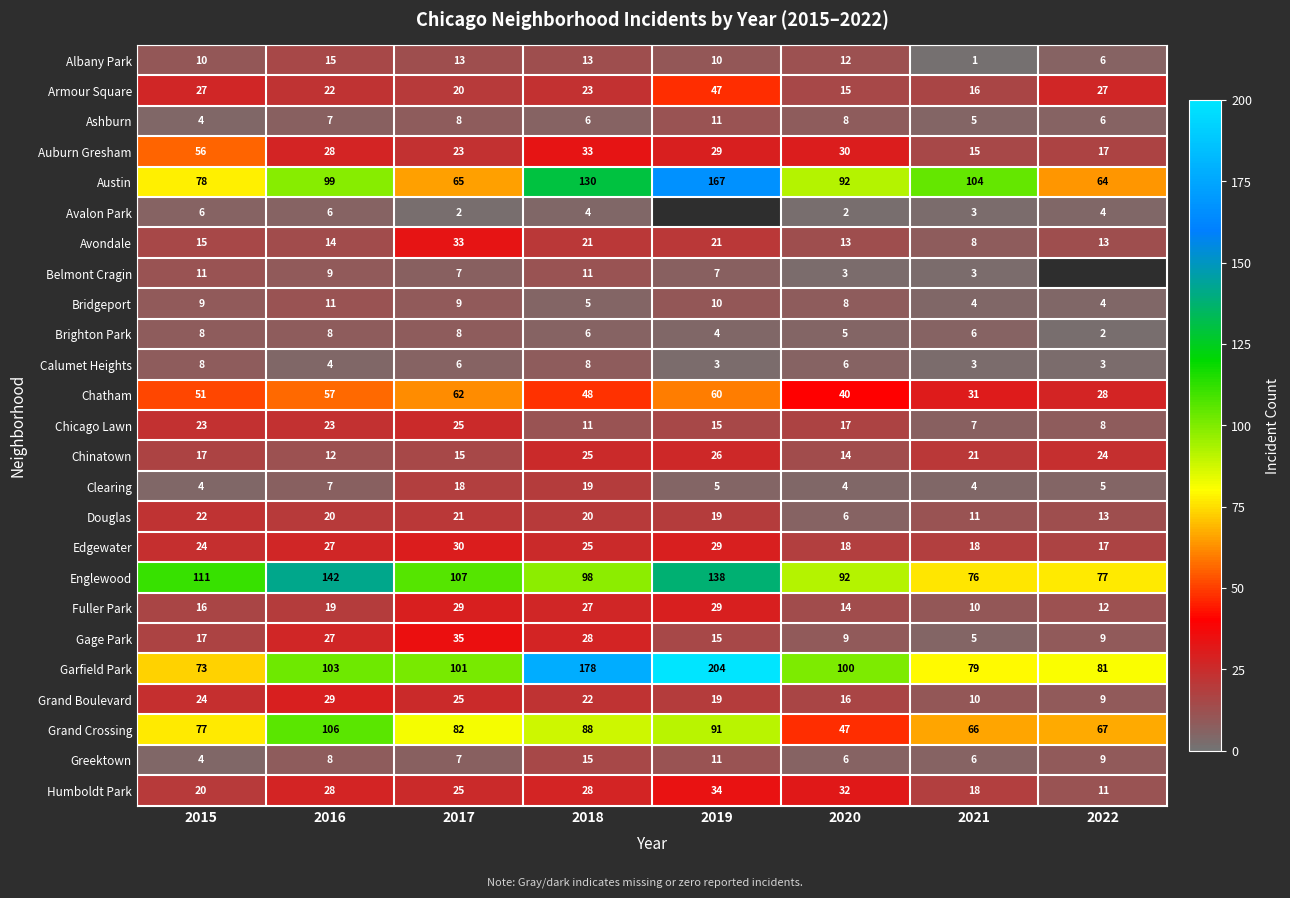

What is the average value of the Gage Park series?

18